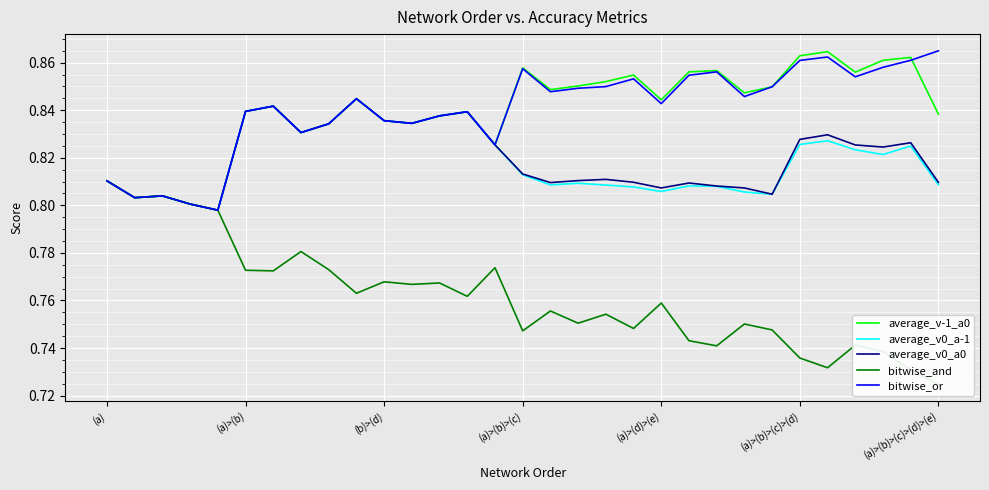

What is the label of the 2nd point from the right?

29